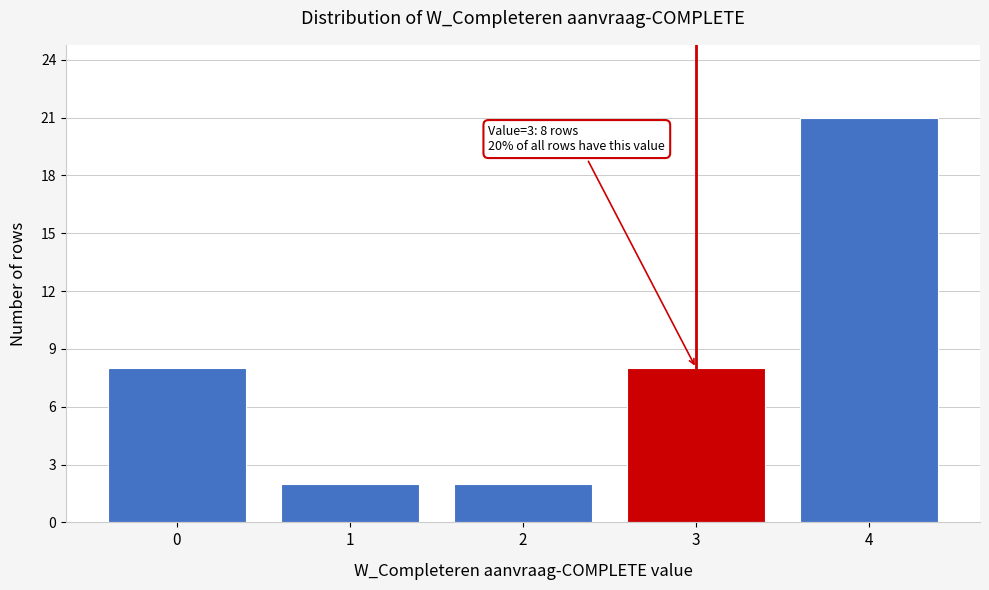

Reading left to right, what are all the values shown in this chart?

8	2	2	8	21